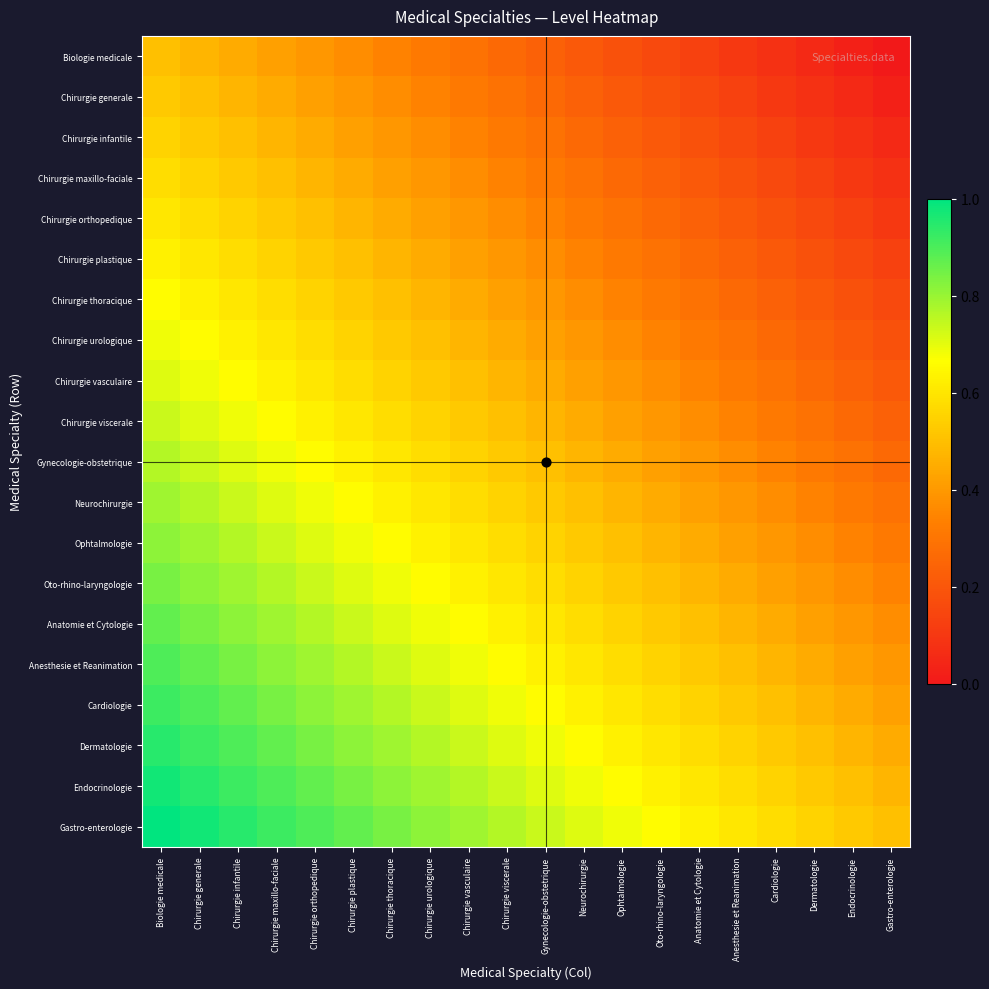

At which category is the sum across all series the highest?

Biologie medicale